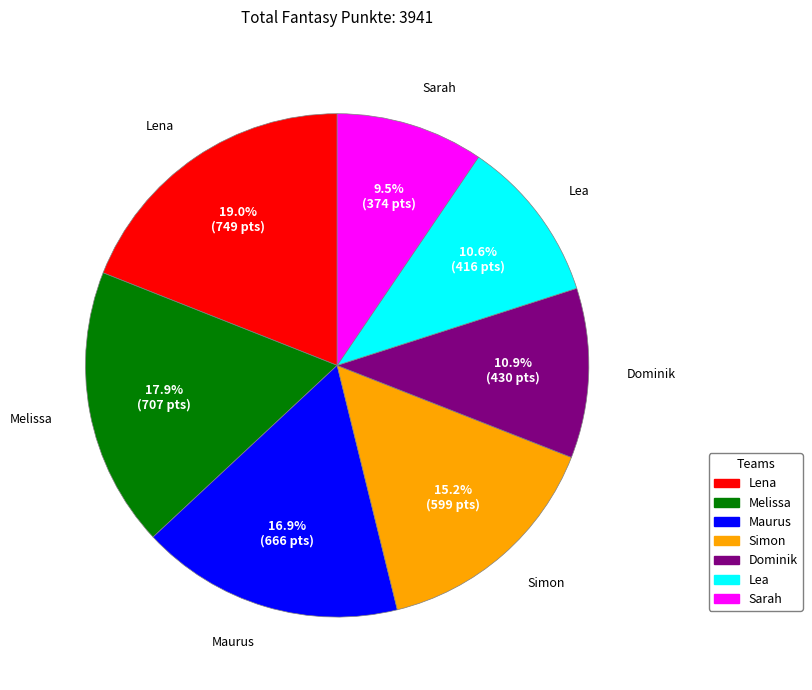

True or false: Maurus accounts for 9% of the total.

False